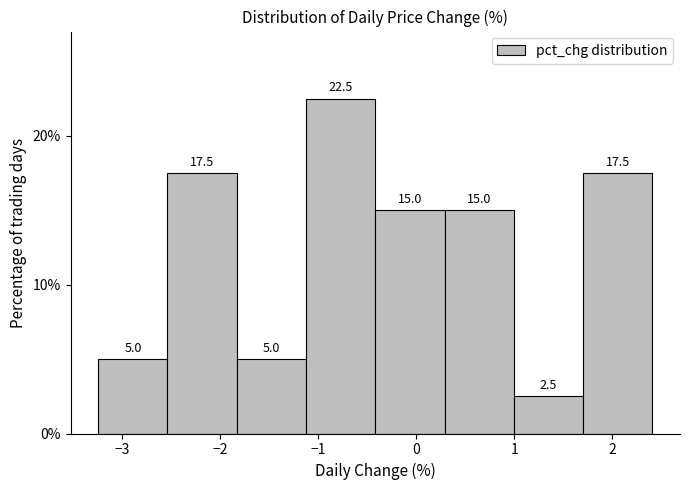

Which range on the x-axis has the tallest bar?

-1.1 to -0.4